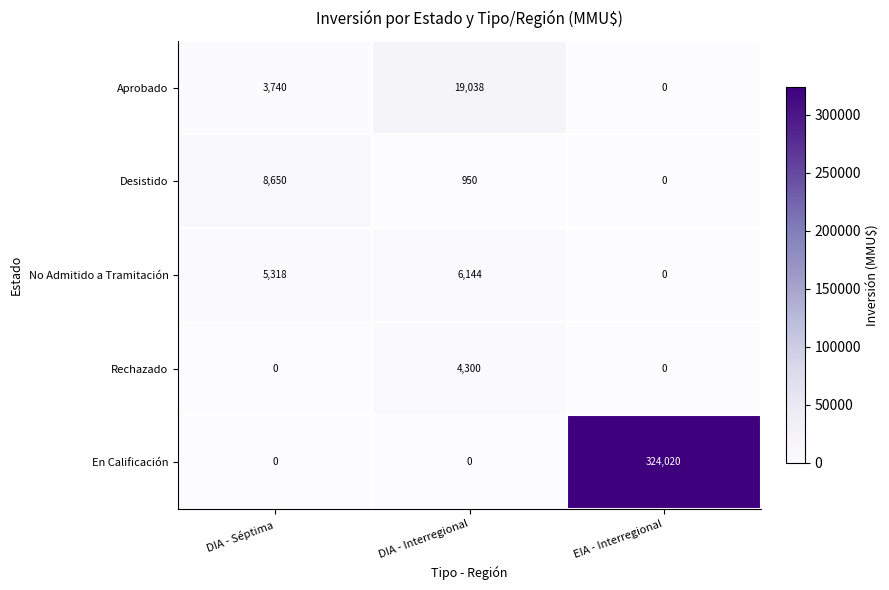

How many categories are shown in the chart?

3